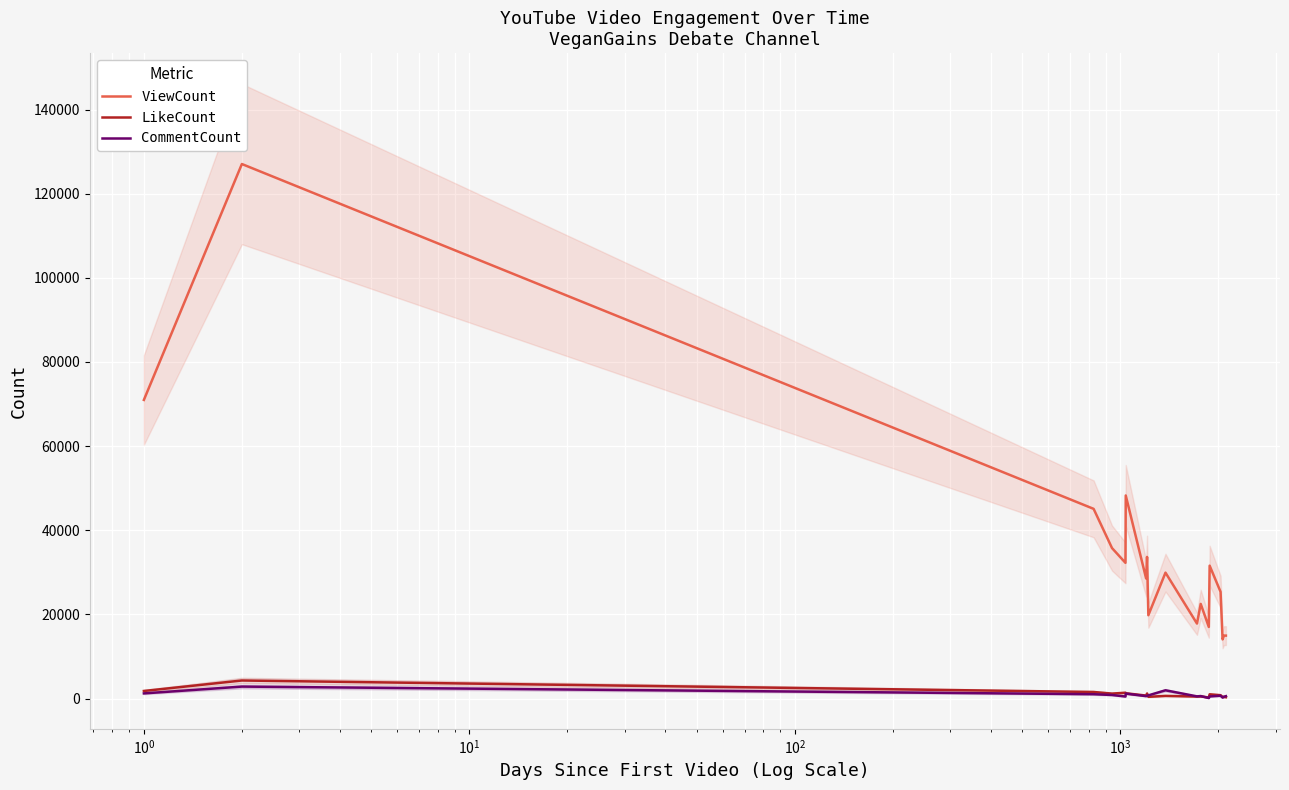

True or false: LikeCount and ViewCount cross at least once.

False